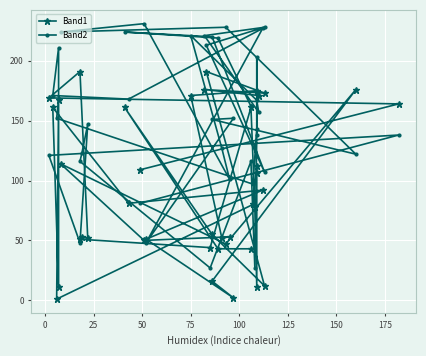

Reading left to right, transcribe all the data shown in this chart.

Band1: 109	164	169	191	52	53	51	44	161	78	11	106	112	80	1	167	11	161	81	92	51	2	16	176	47	114	50	53	52	171	175	171	176	173	191	12	55	161	43	43
Band2: 81	138	121	48	147	123	116	27	116	27	138	203	143	97	152	168	211	171	168	227	48	152	151	122	228	224	231	101	127	221	167	157	221	228	213	107	220	224	219	162